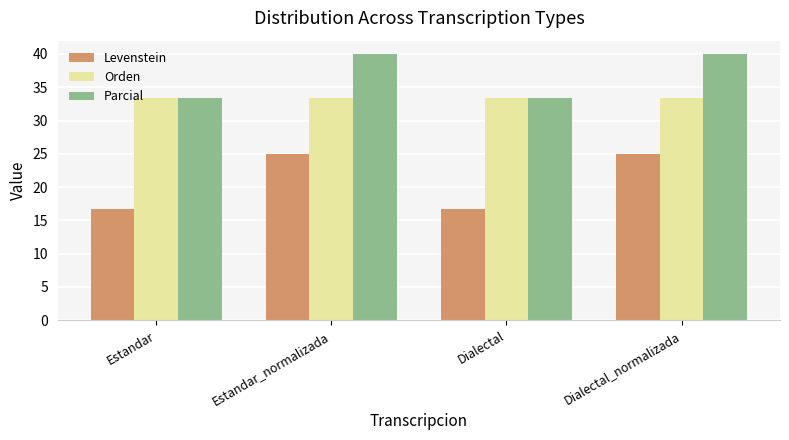

What is the sum of all Levenstein values?

83.3